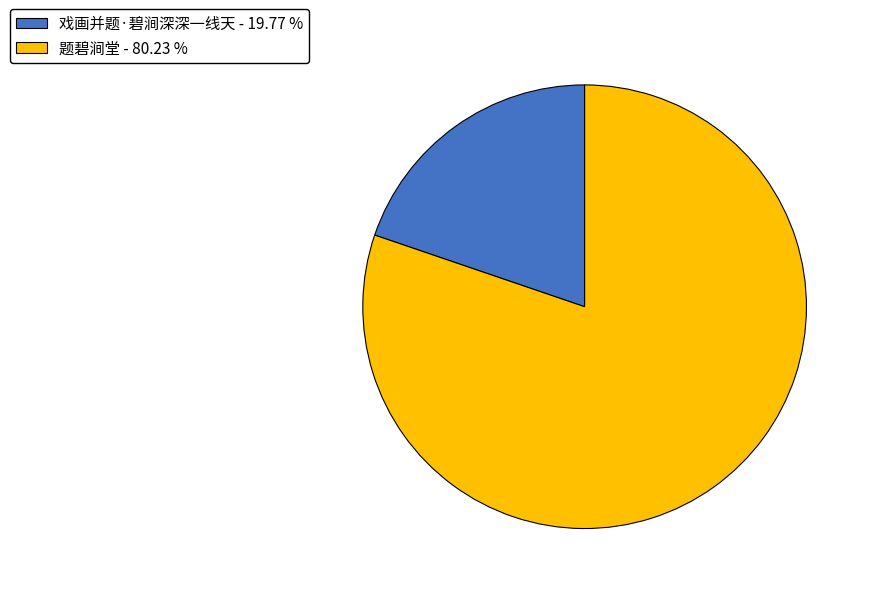

Rank the categories by value from highest to lowest.

题碧涧堂, 戏画并题·碧涧深深一线天